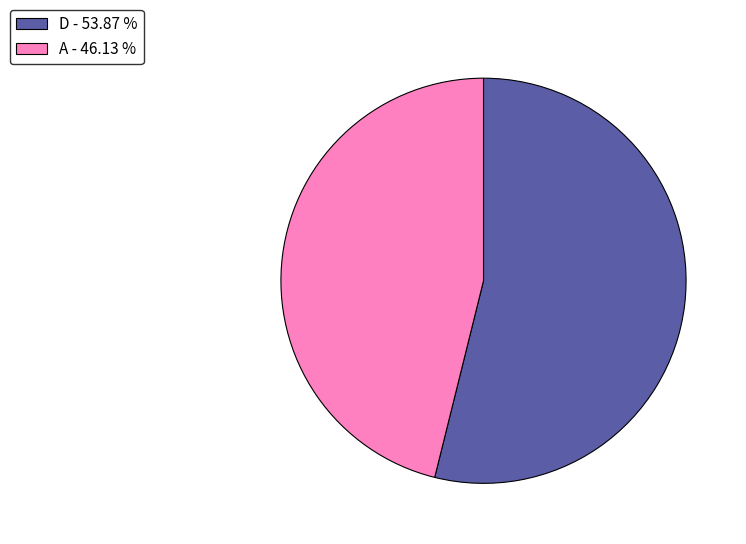

Rank the categories by value from highest to lowest.

D - 53.87 %, A - 46.13 %